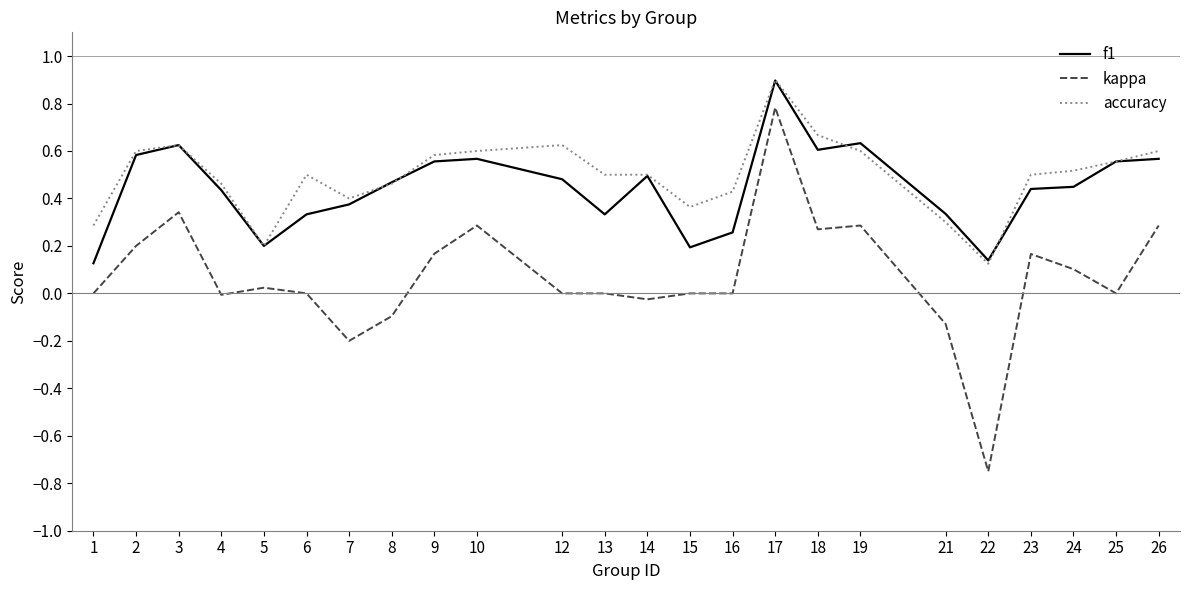

Which series has the largest range (max minus min)?

kappa